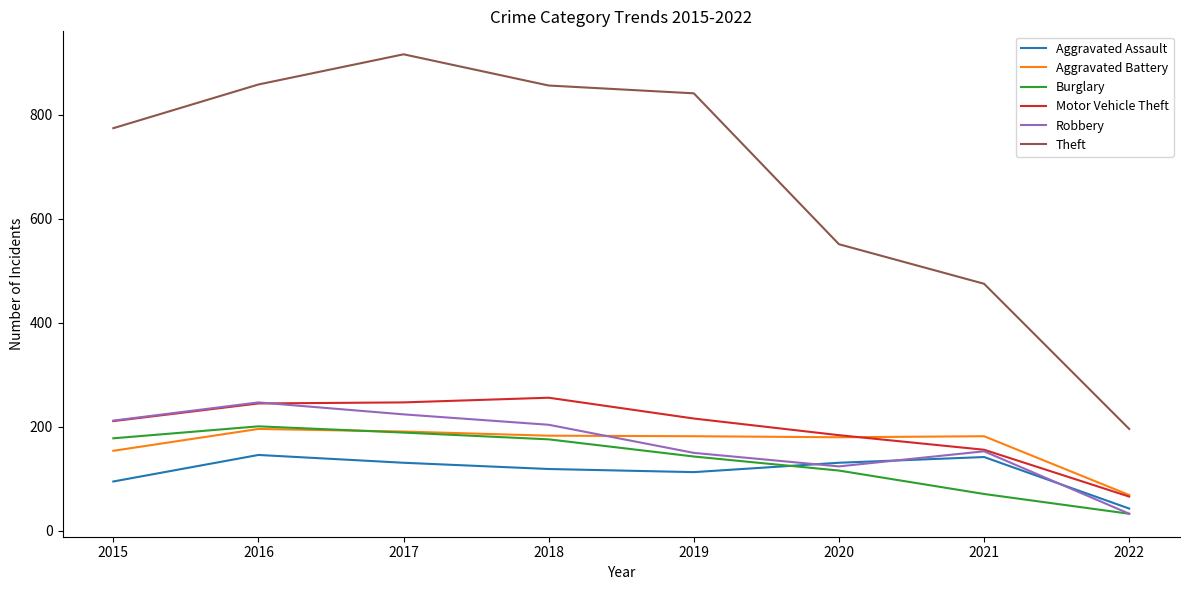

True or false: Burglary and Theft intersect in this chart.

False